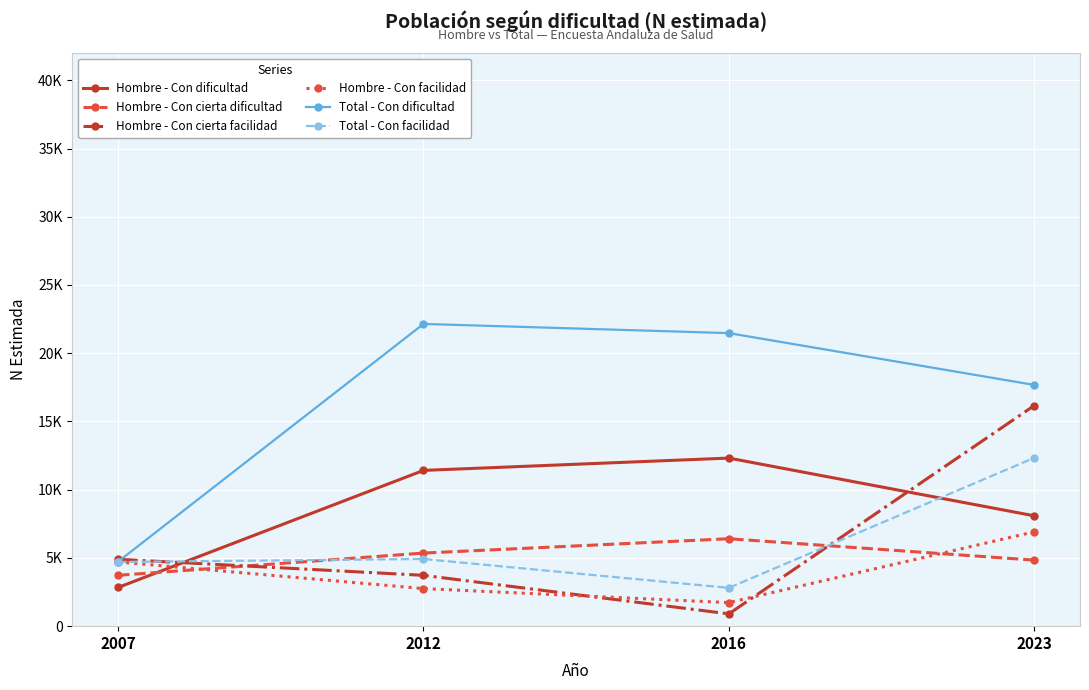

After their last crossing, which series has the higher values: Hombre - Con dificultad or Hombre - Con cierta facilidad?

Hombre - Con cierta facilidad